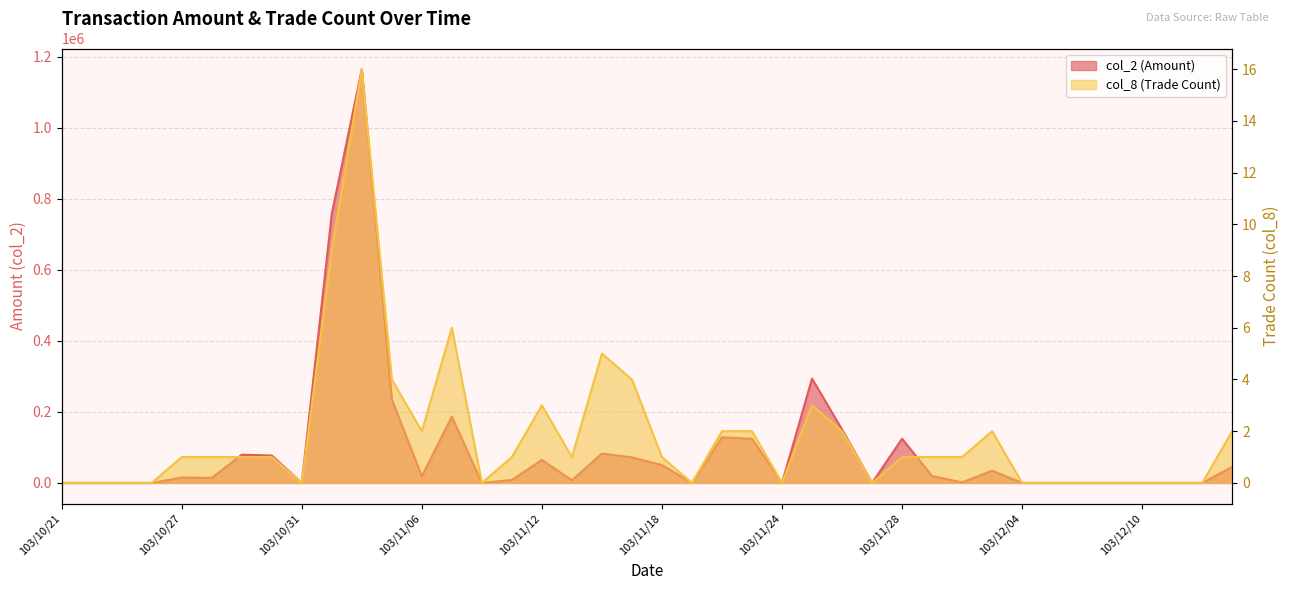

True or false: col_8 has a value of 3 at 103/11/26.

False